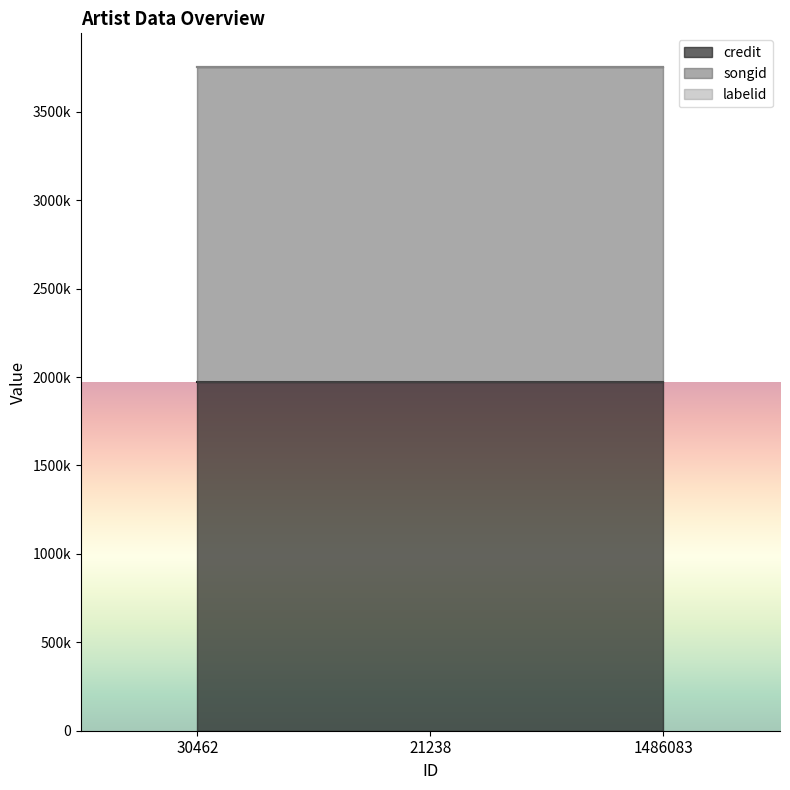

At 30462, list the series in order from largest to smallest.

credit, songid, labelid